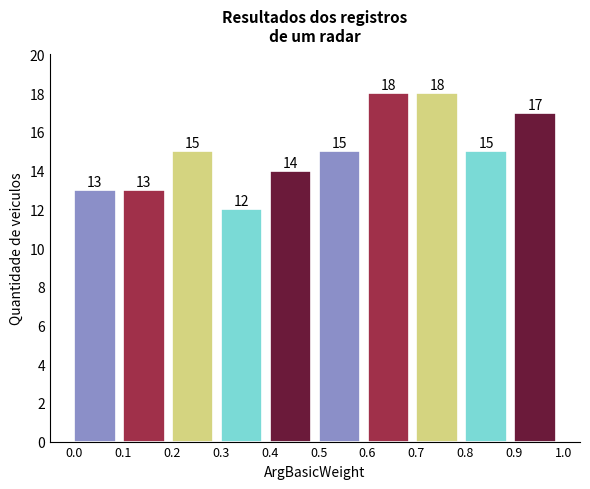

Reading left to right, transcribe this chart: for each bar, give the range it covers on the x-axis and its height.

0.0 to 0.1: 13
0.1 to 0.2: 13
0.2 to 0.3: 15
0.3 to 0.4: 12
0.4 to 0.5: 14
0.5 to 0.6: 15
0.6 to 0.7: 18
0.7 to 0.8: 18
0.8 to 0.9: 15
0.9 to 1.0: 17